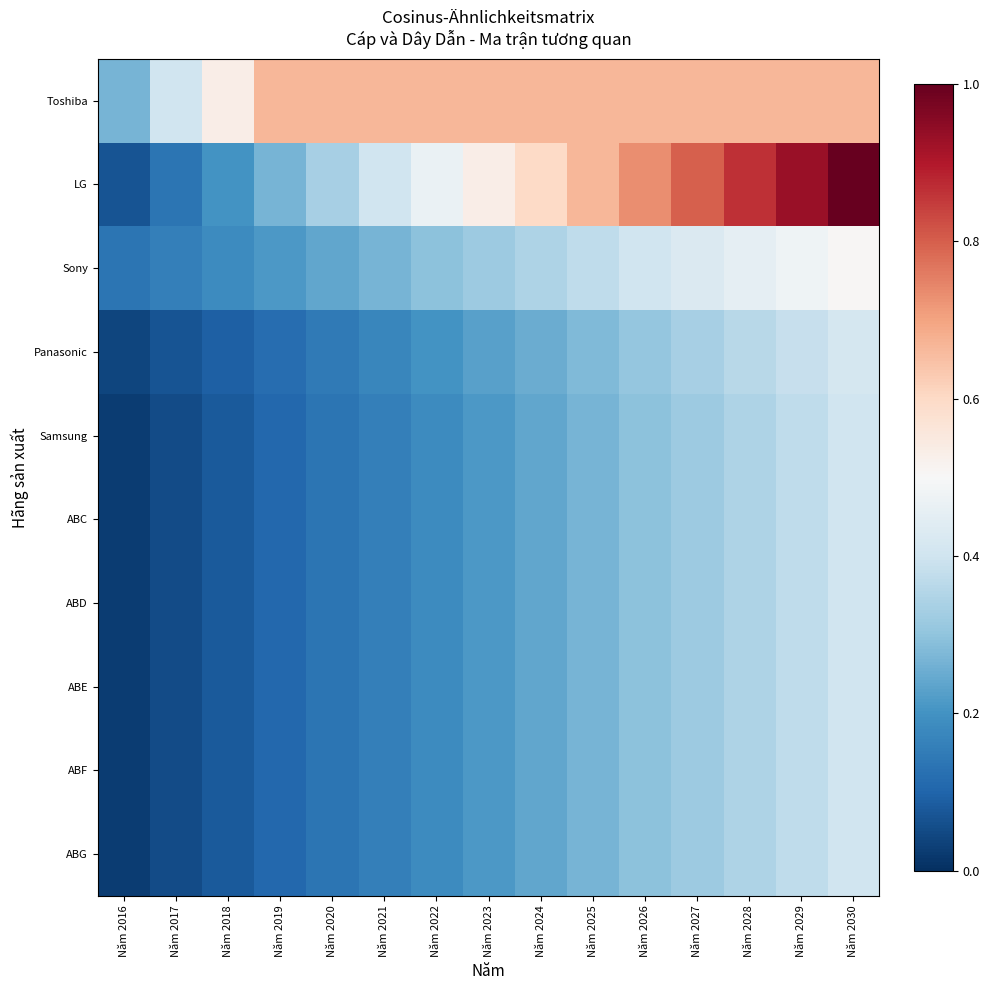

Which series has the largest total across all categories?

Toshiba